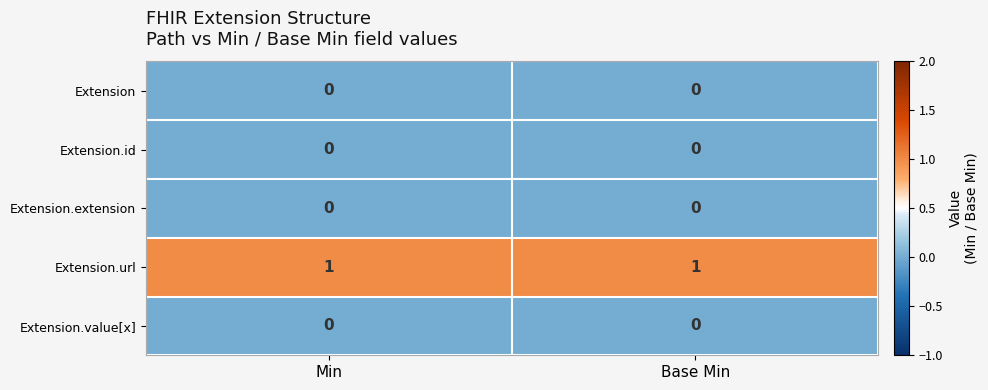

Is it true that Extension.id equals 0 at Min?

True